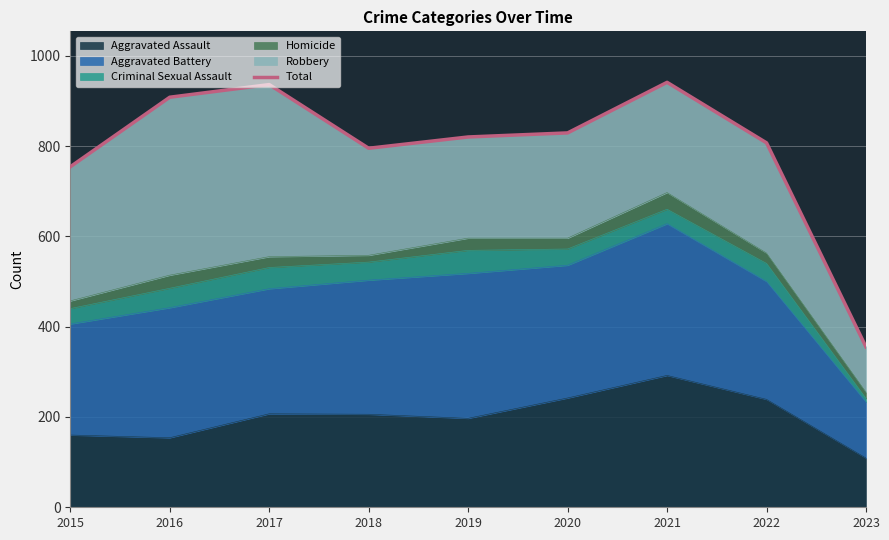

Reading left to right, what are all the values shown in this chart?

2015=754	2016=908	2017=936	2018=795	2019=820	2020=829	2021=941	2022=807	2023=355